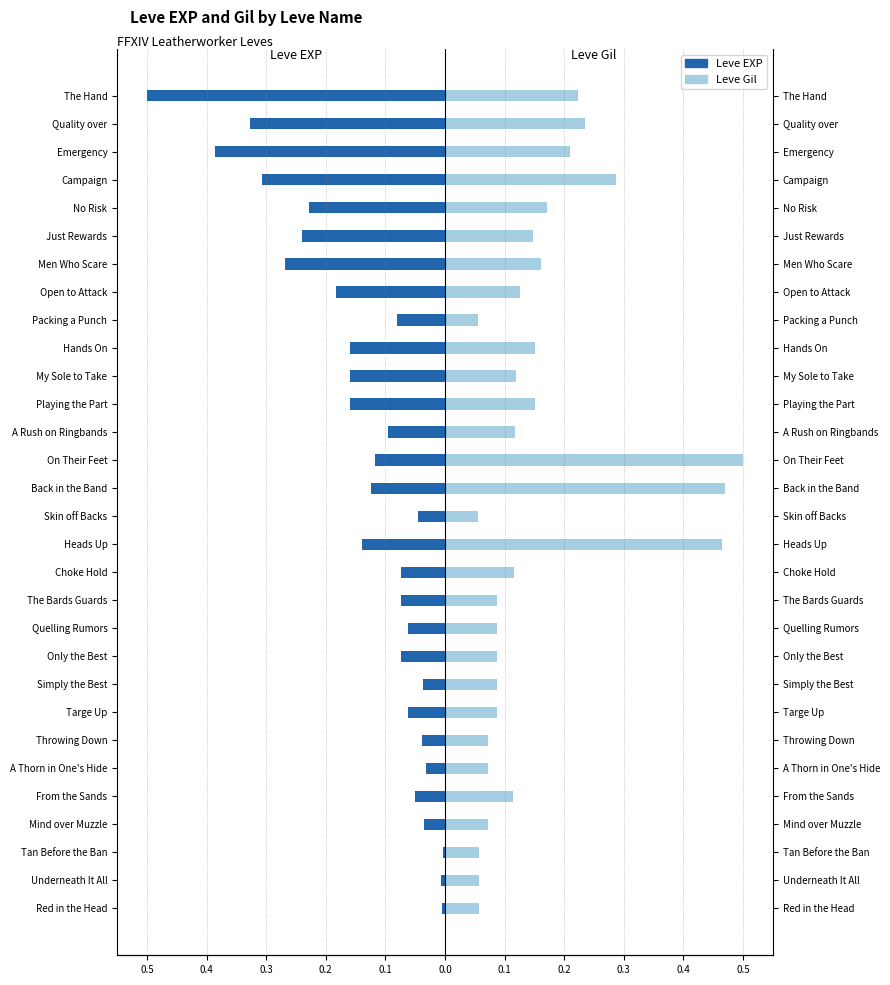

What is the maximum value shown in the chart?

0.5